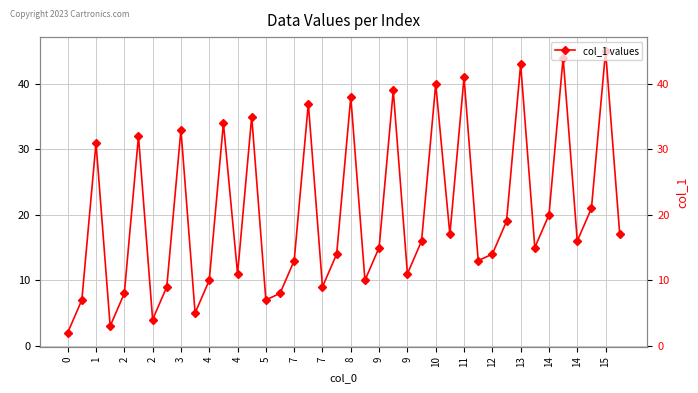

What is the value of the 1st point from the left?

2